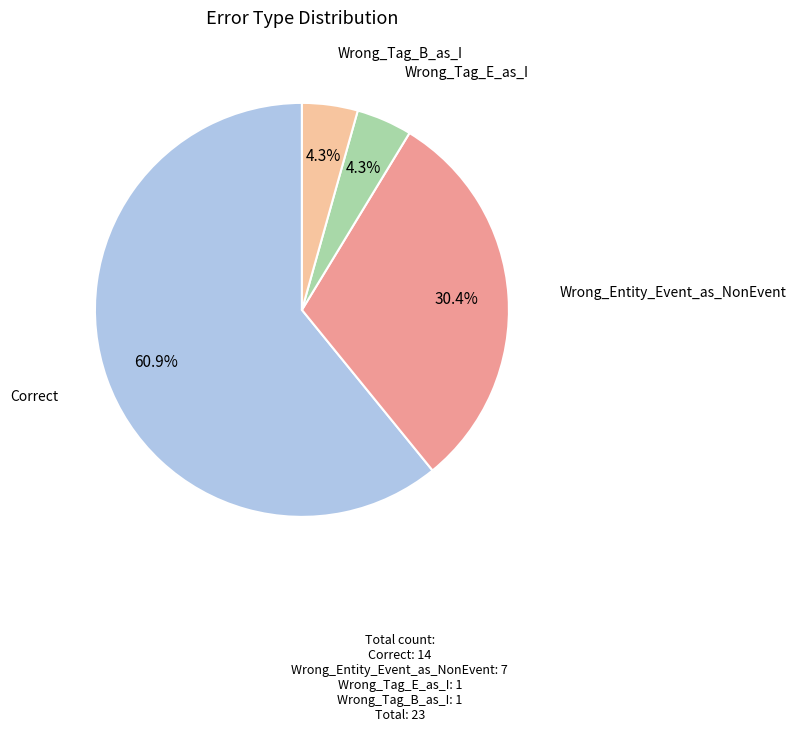

Is the sum of Wrong_Tag_B_as_I and Correct greater than half?

Yes